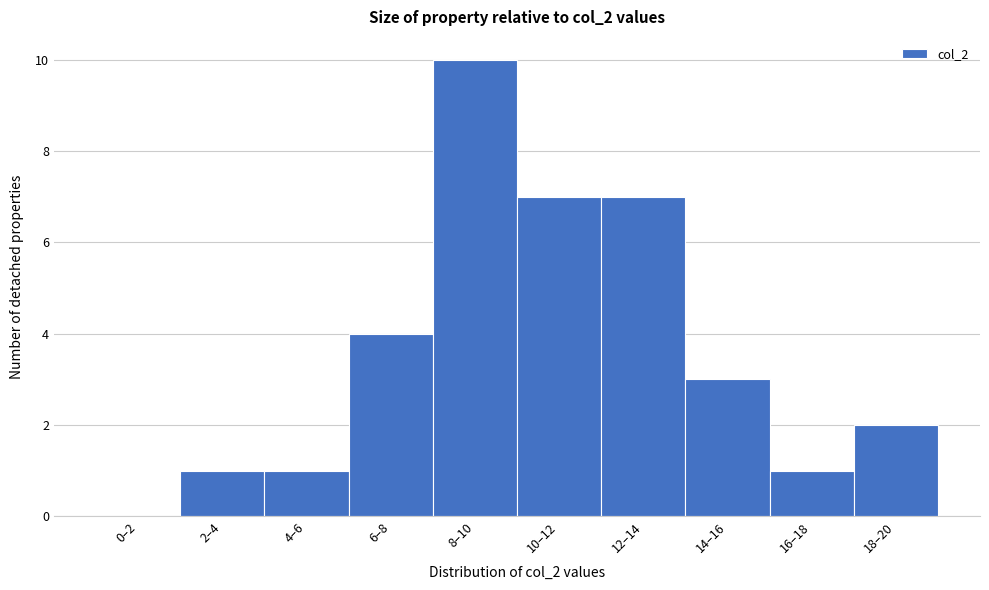

Reading right to left, transcribe all the data shown in this chart.

18–20=2	16–18=1	14–16=3	12–14=7	10–12=7	8–10=10	6–8=4	4–6=1	2–4=1	0–2=0